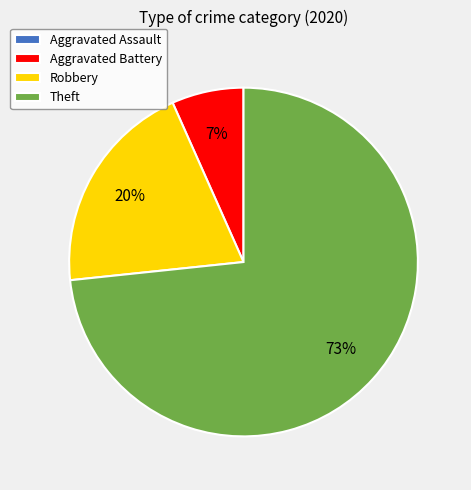

Which slice represents more than half of the pie?

Theft